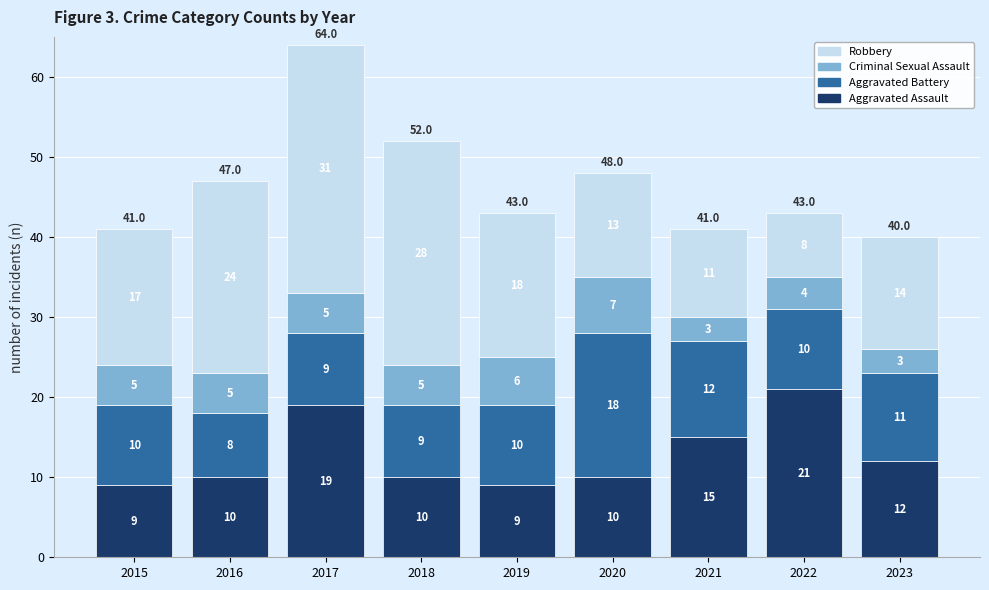

What is the minimum value for Aggravated Assault?

9